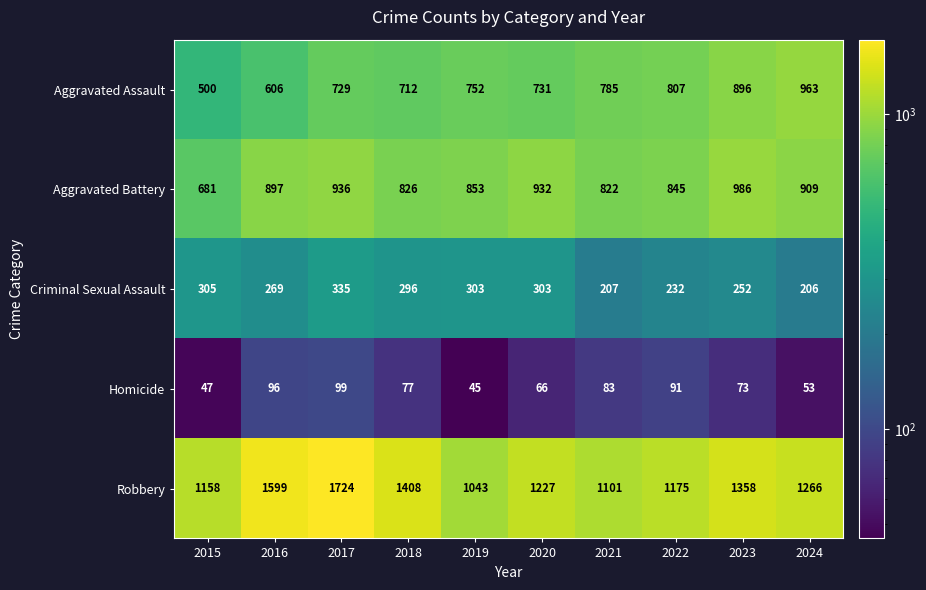

Rank the series by their maximum value, from lowest to highest.

Homicide, Criminal Sexual Assault, Aggravated Assault, Aggravated Battery, Robbery